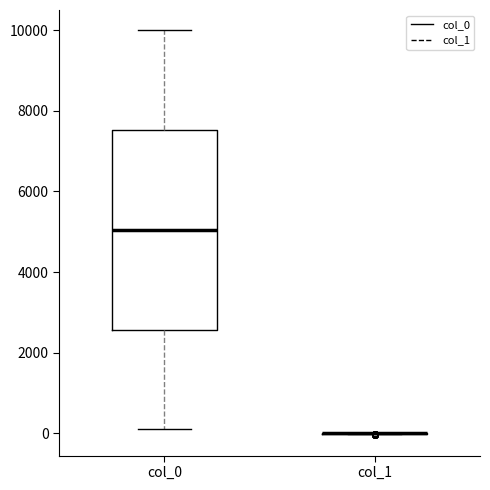

Reading left to right, transcribe this box plot: for each box, give where its median line is, the range the box spans, and where its two whiskers end, as read against the y-axis. The values are not printed on the chart, so give them approximately, as read against the axis.

col_0: median 5000, box 2600 to 7600, whiskers 200 to 10000
col_1: box collapsed to a line at 0, whiskers 0 to 0